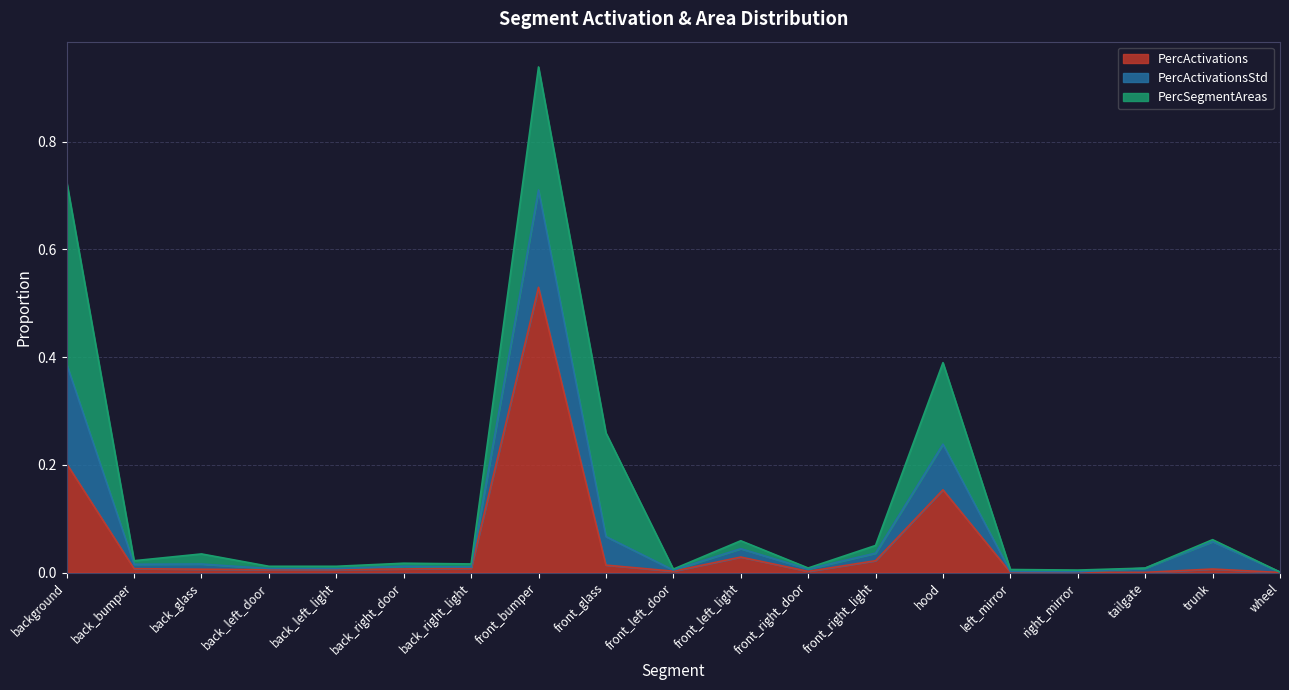

Which series has the largest total across all categories?

PercActivations